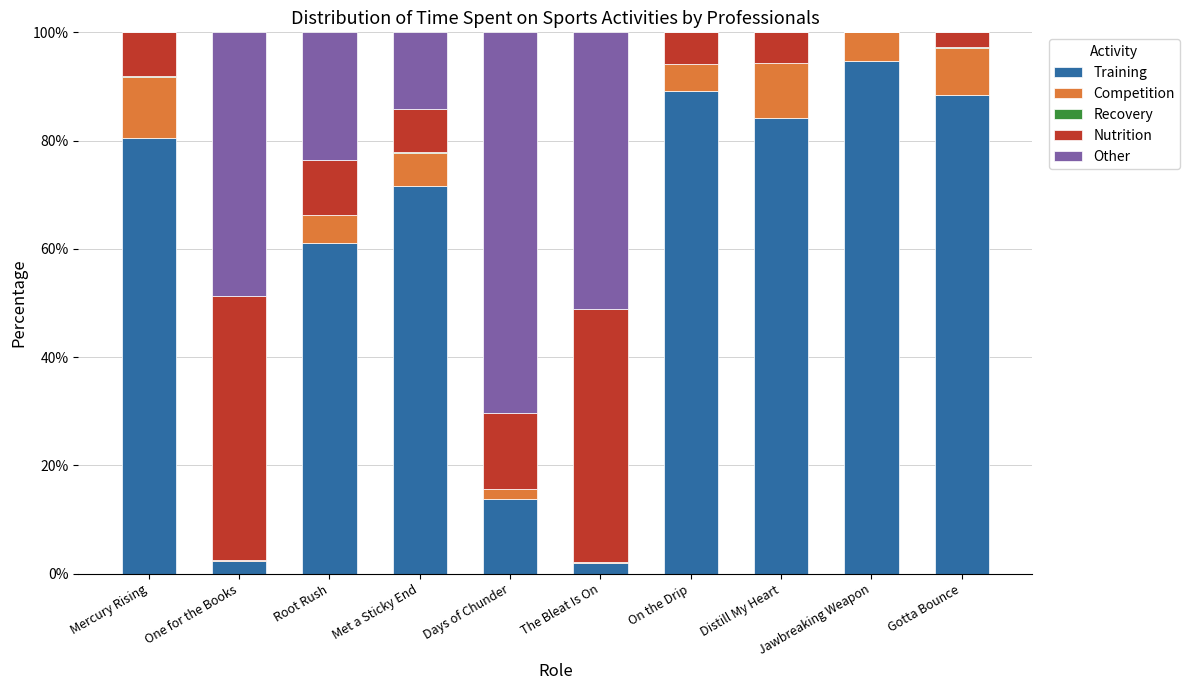

What is the highest value of the Training series?

94.7